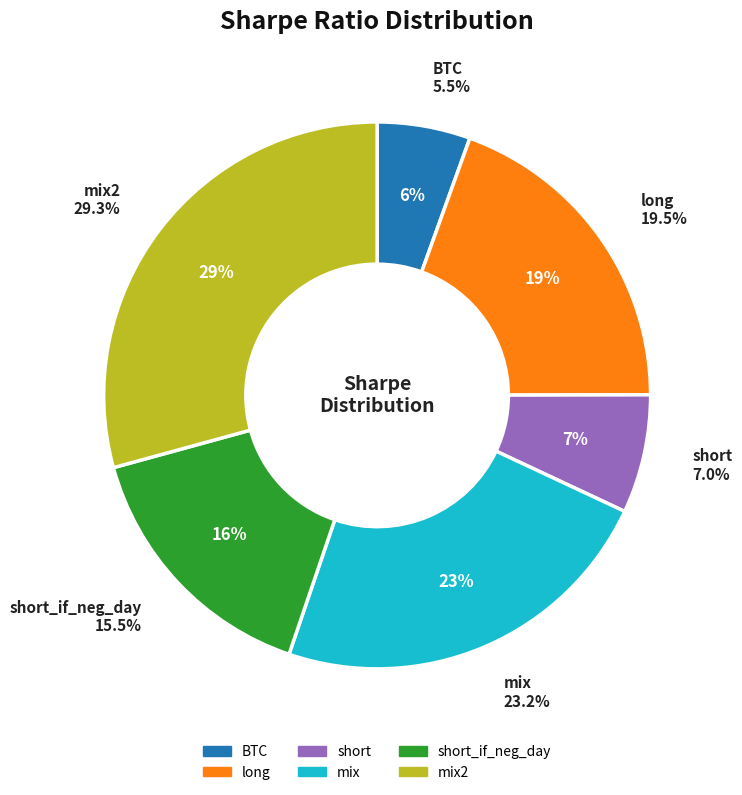

Which category has the biggest portion of the pie?

mix2